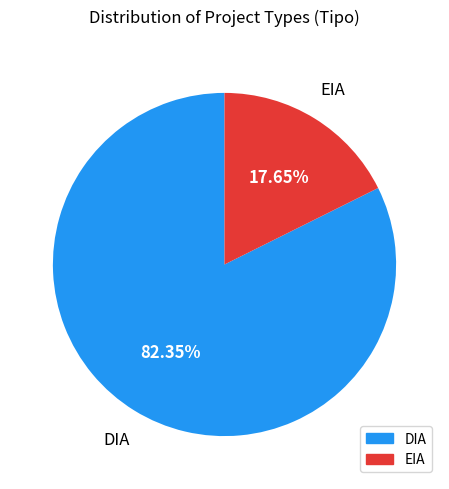

Is it true that EIA is 18% of the pie?

True